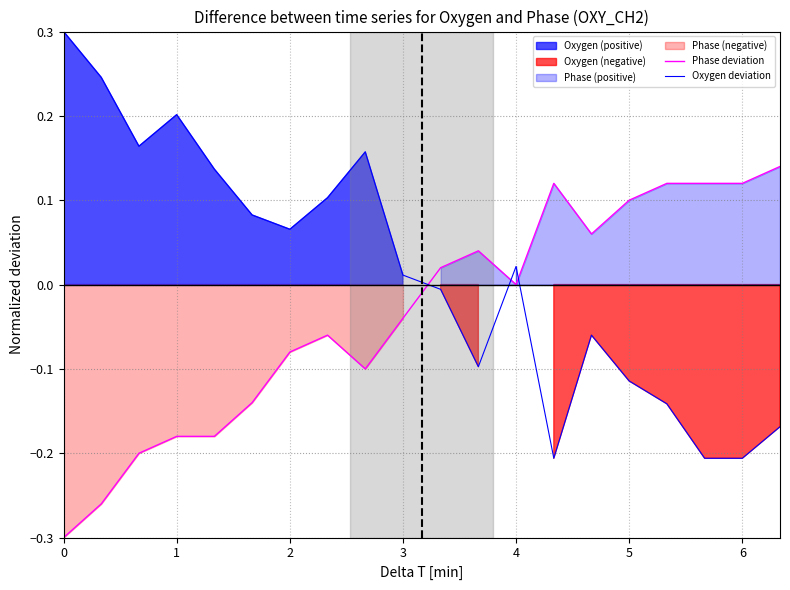

Count the number of categories in the chart.

20